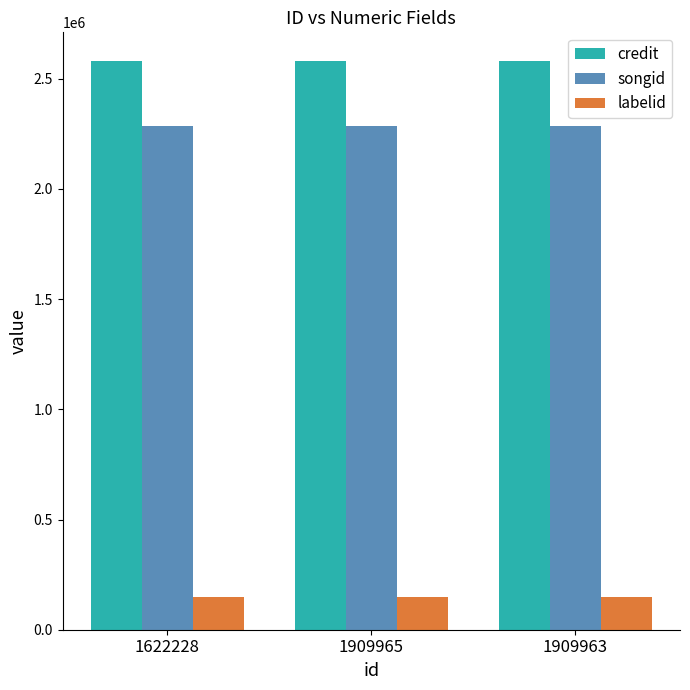

Reading left to right, list all the values displayed in this chart.

credit: 2581745	2581745	2581745
songid: 2287533	2287533	2287533
labelid: 149683	149683	149683